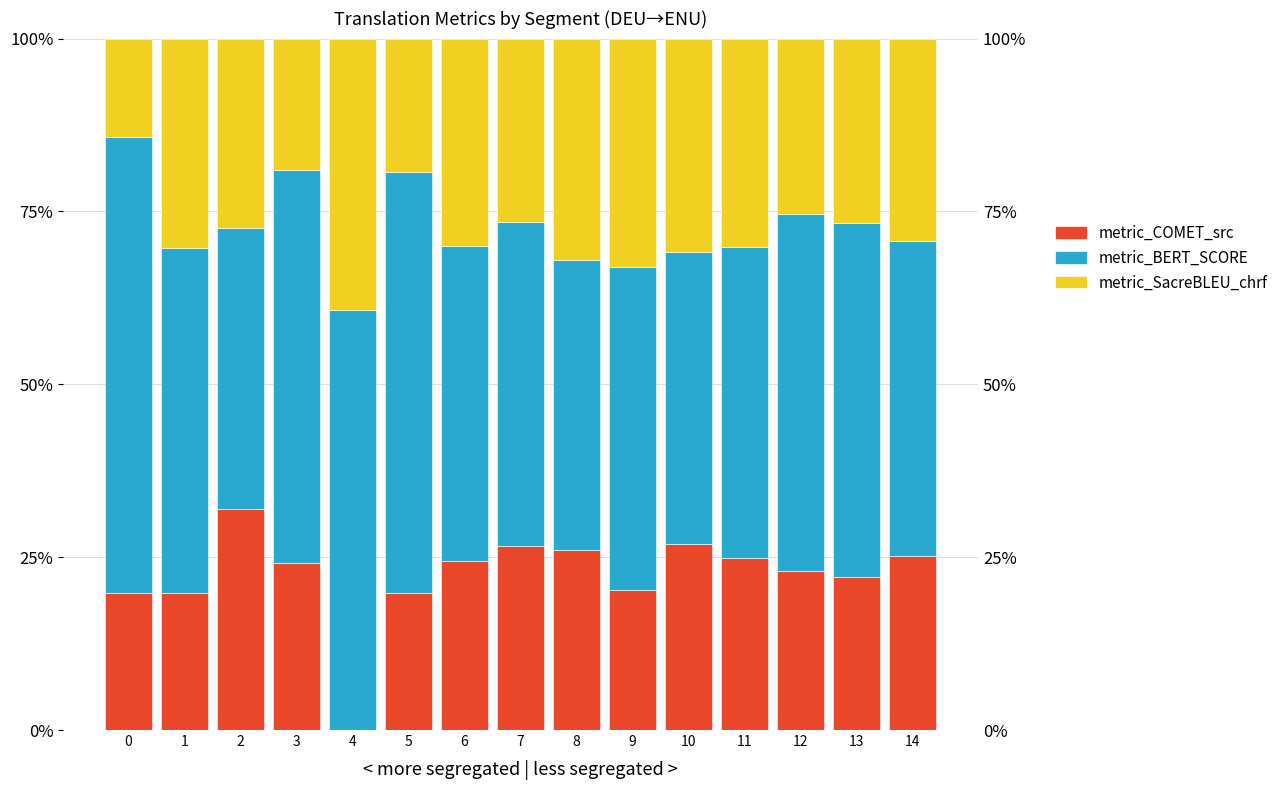

How many series are shown in this chart?

3